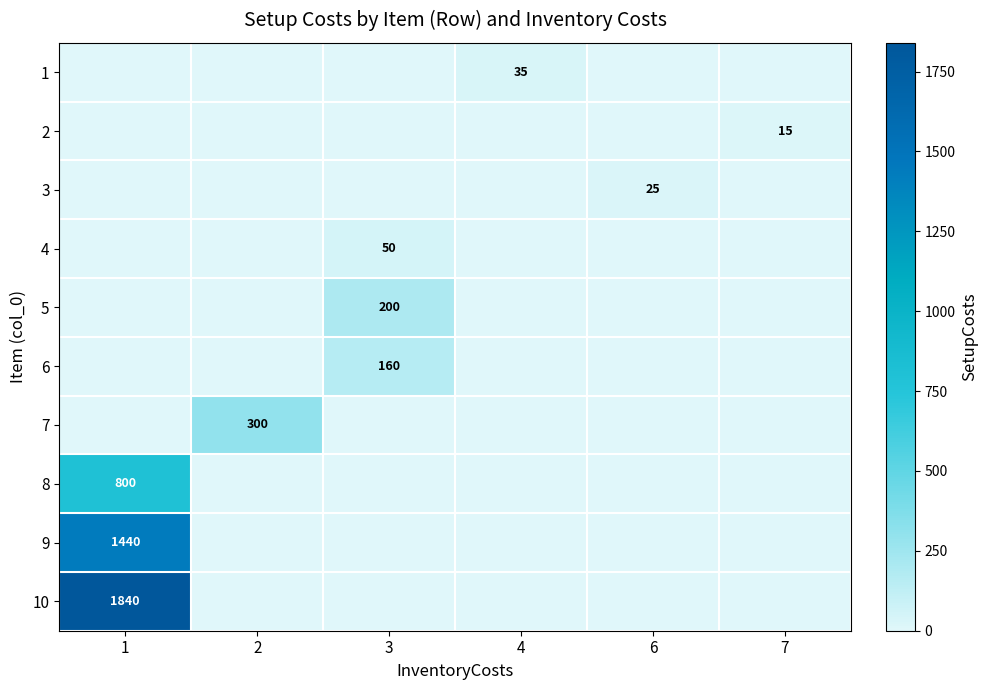

The value of 4 at 3 is 21. True or false?

False